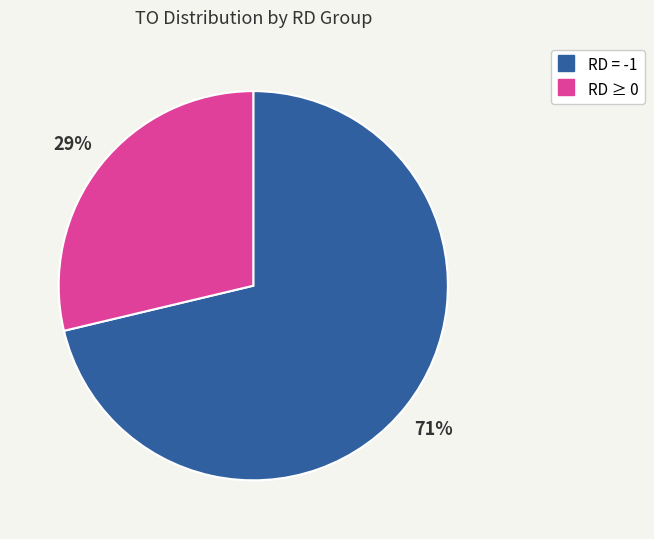

Does any single category account for the majority?

Yes